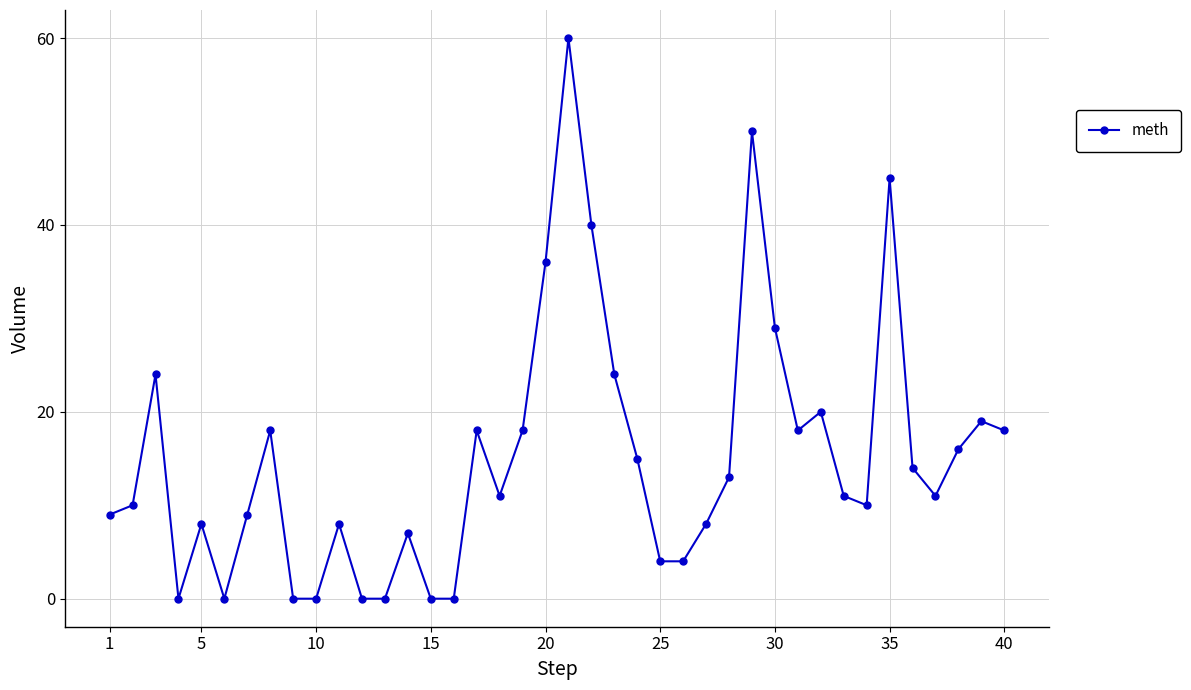

What is the value of the 28th point from the left?

13